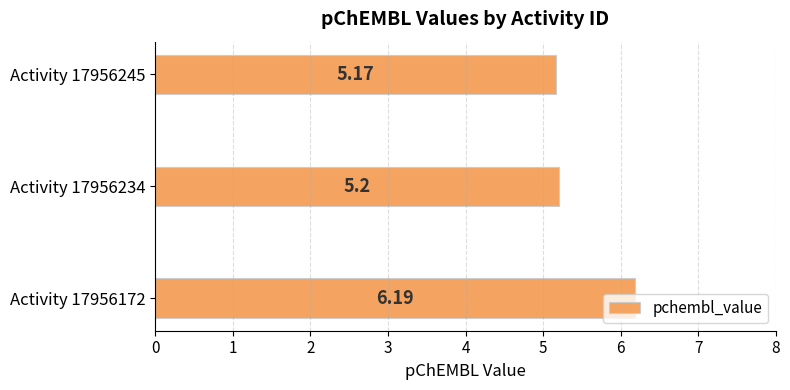

Does the chart contain stacked bars?

No